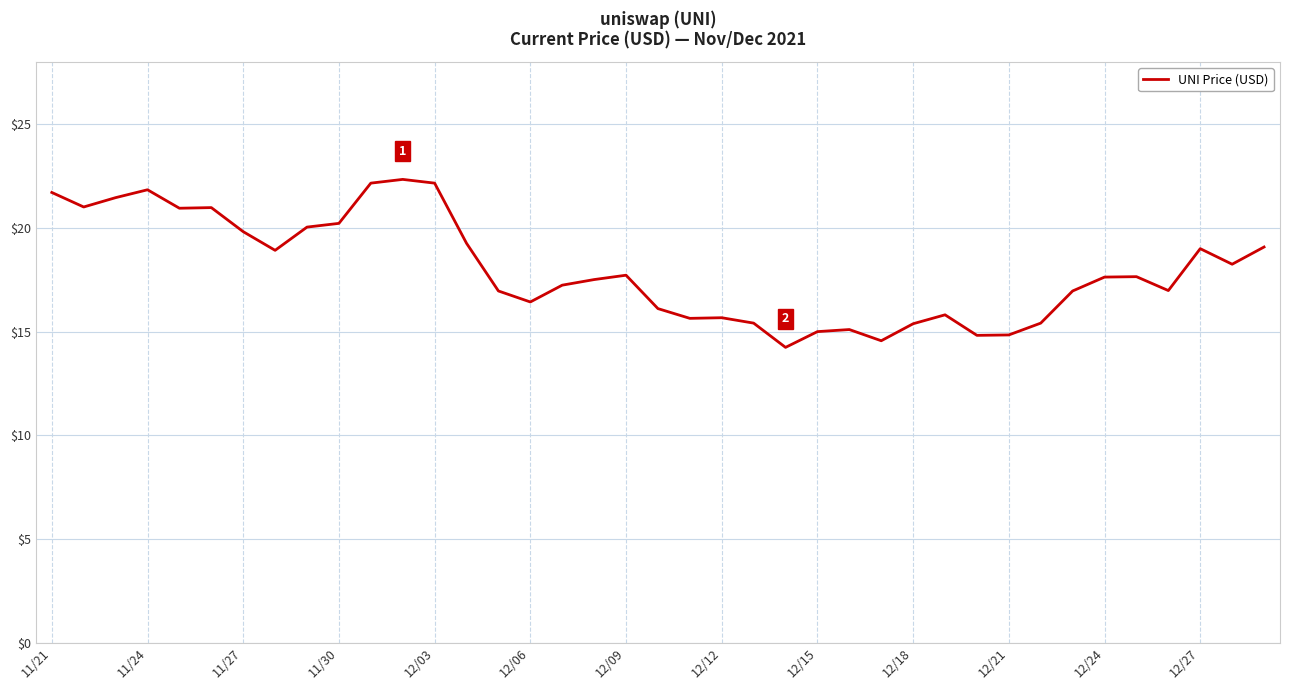

What is the minimum value shown in the chart?

14.2